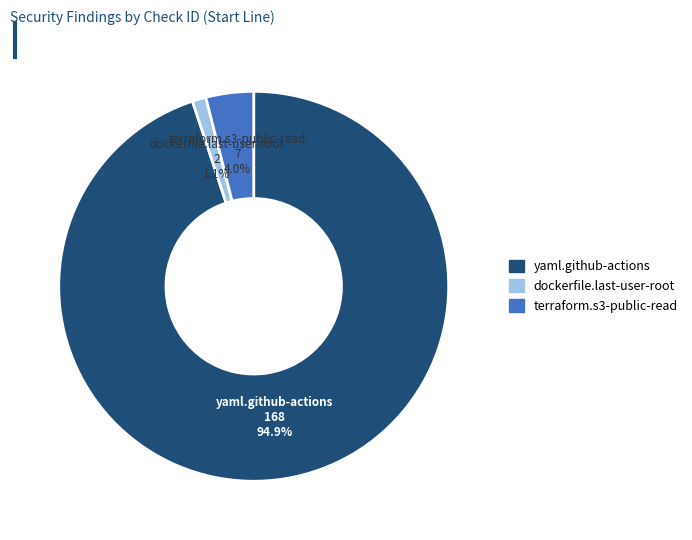

Is there a majority slice in this chart?

Yes